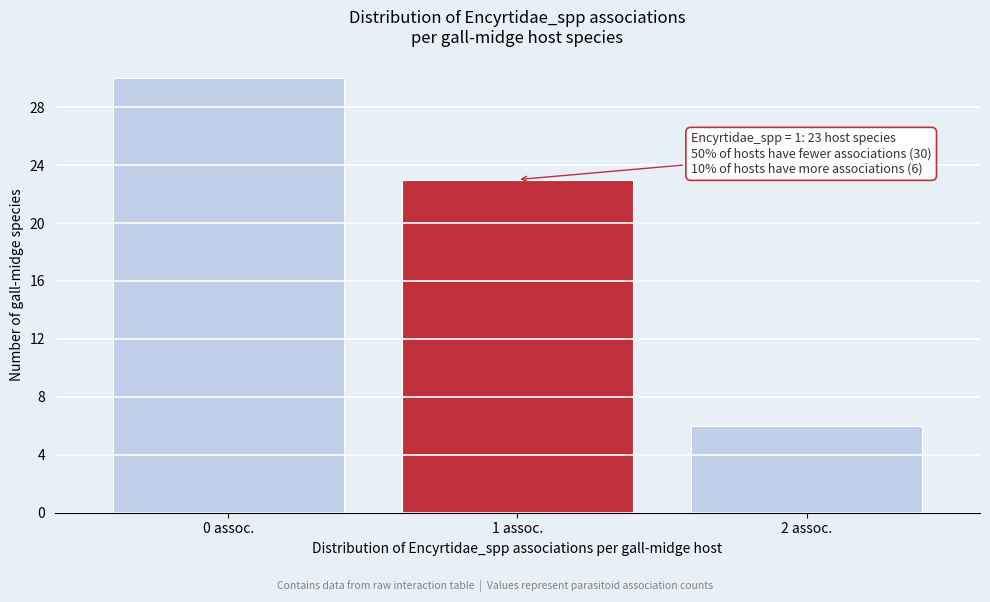

Reading left to right, transcribe all the data shown in this chart.

0 assoc.=30	1 assoc.=23	2 assoc.=6